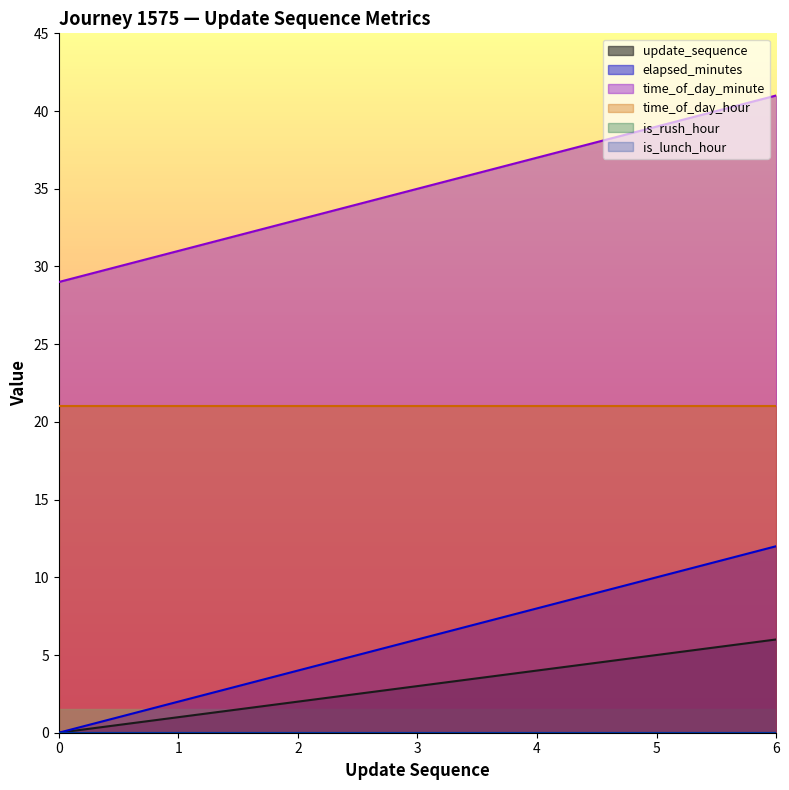

True or false: elapsed_minutes and time_of_day_minute intersect in this chart.

False